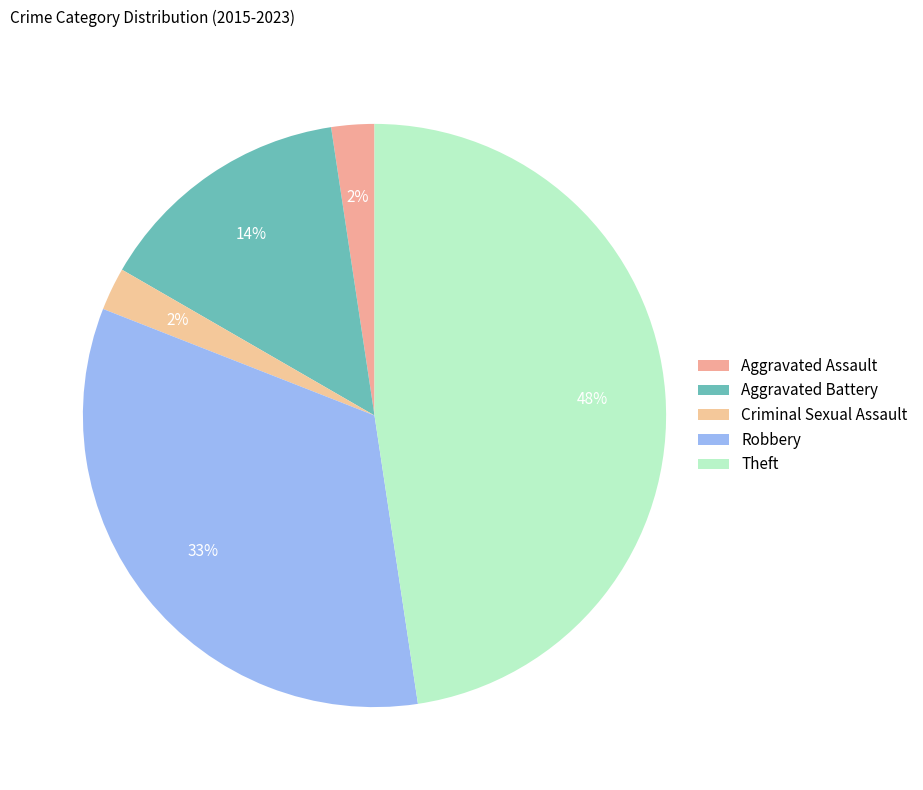

Does any single category account for the majority?

No